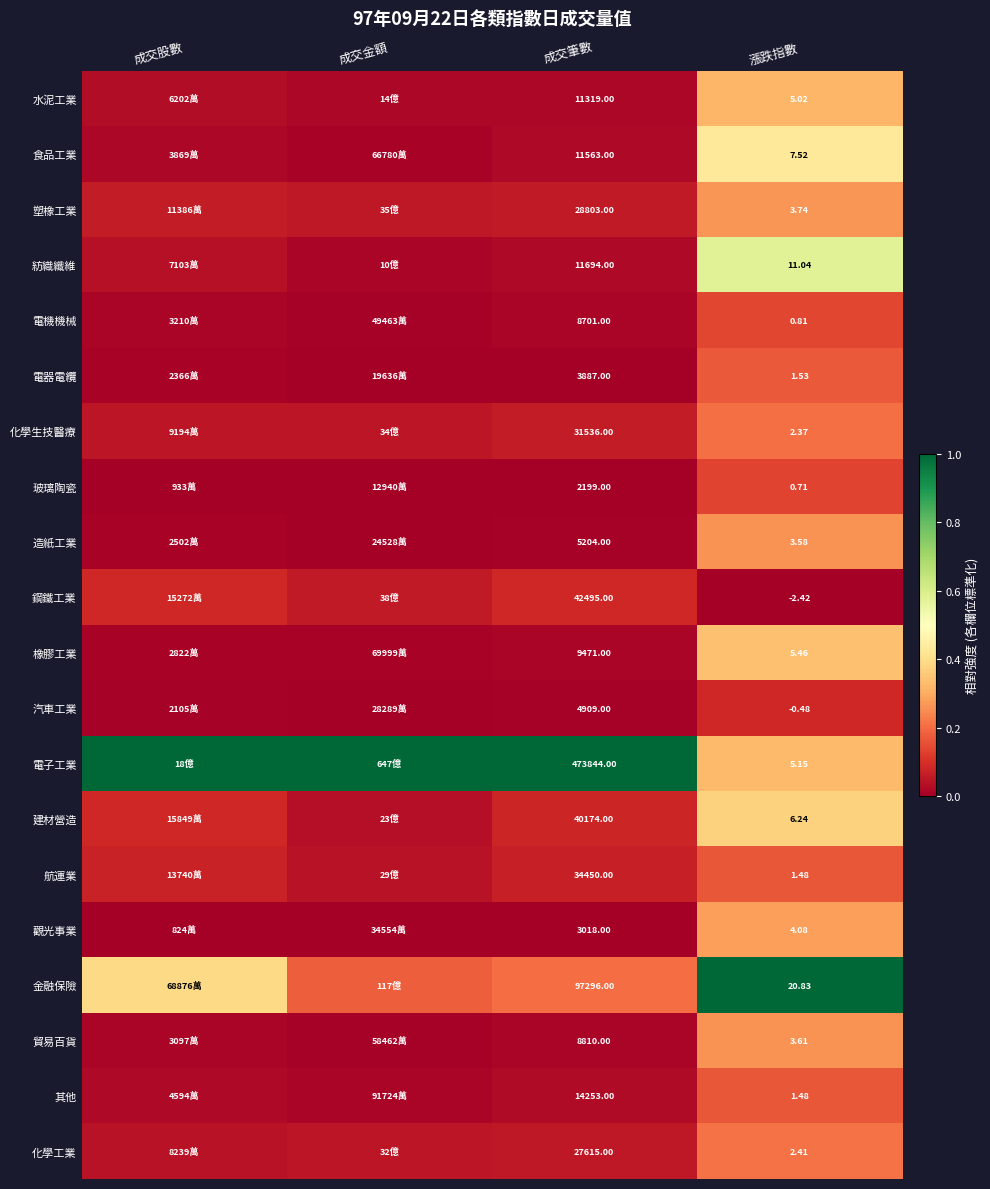

Between 成交筆數 and 漲跌指數, which series saw the biggest shift?

電子工業